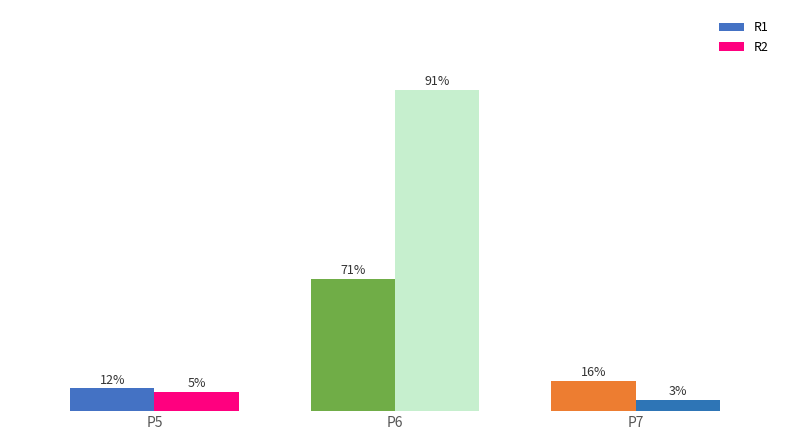

True or false: R2 has a value of 129 at P6.

False